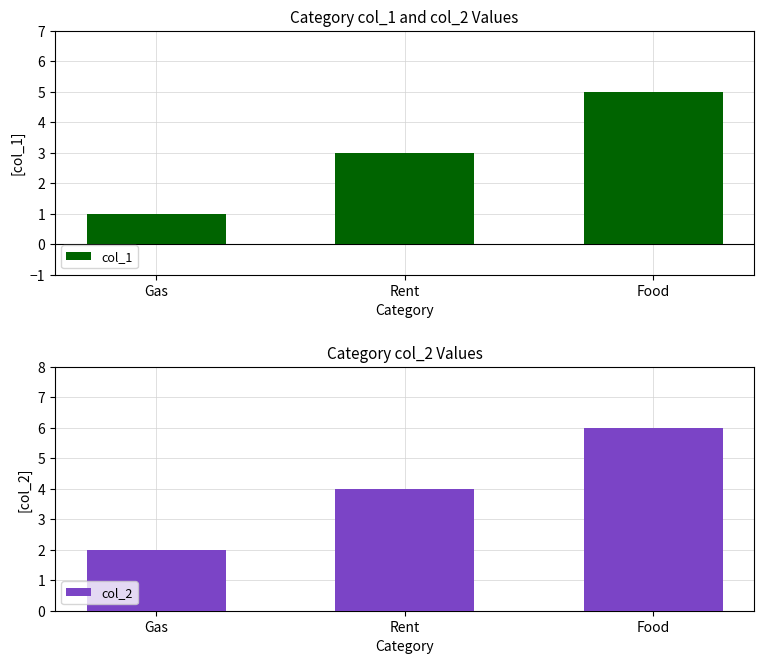

How many values in the col_1 series are below 3?

1